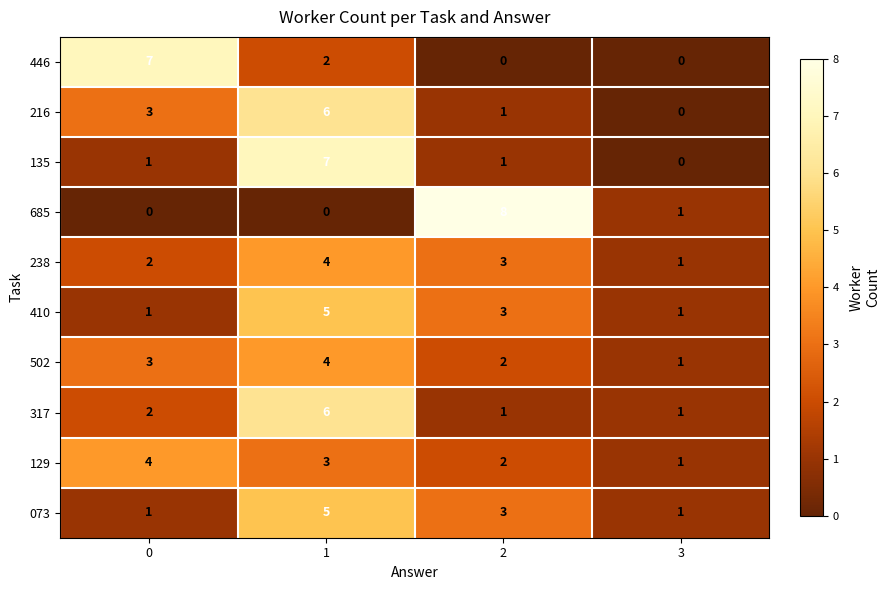

How many series are shown in this chart?

10